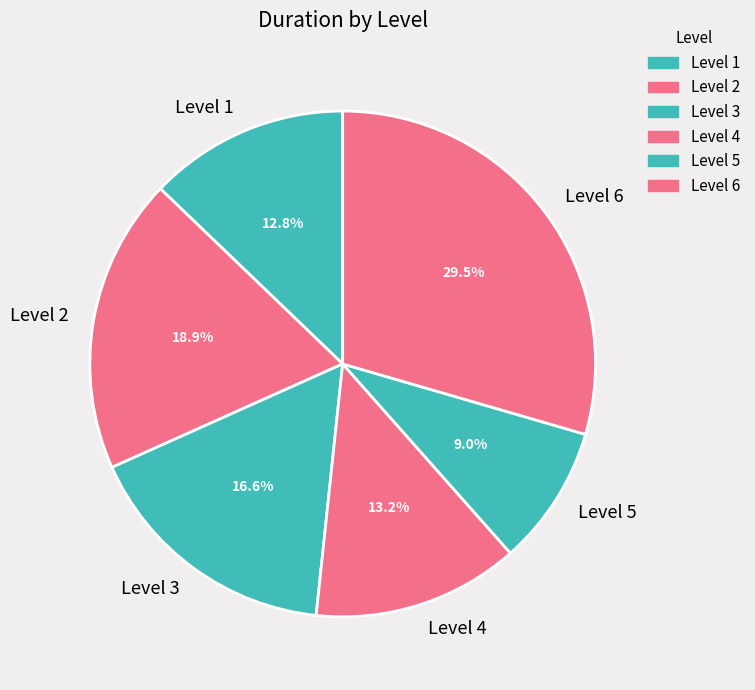

To the nearest percent, what percentage of the pie is Level 5?

9%